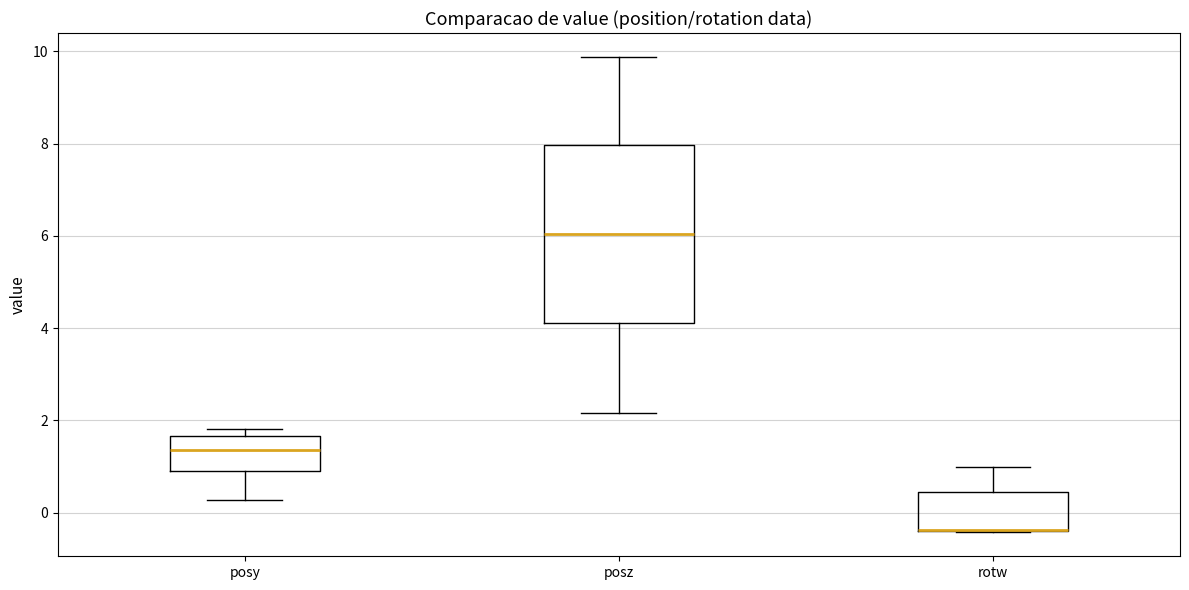

Reading left to right, transcribe this box plot: for each box, give where its median line is, the range the box spans, and where its two whiskers end, as read against the y-axis. The values are not printed on the chart, so give them approximately, as read against the axis.

posy: median 1.4, box 0.8 to 1.6, whiskers 0.2 to 1.8
posz: median 6.0, box 4.2 to 8.0, whiskers 2.2 to 9.8
rotw: median -0.4 (drawn on the box's lower edge), box -0.4 to 0.4, whiskers -0.4 to 1.0